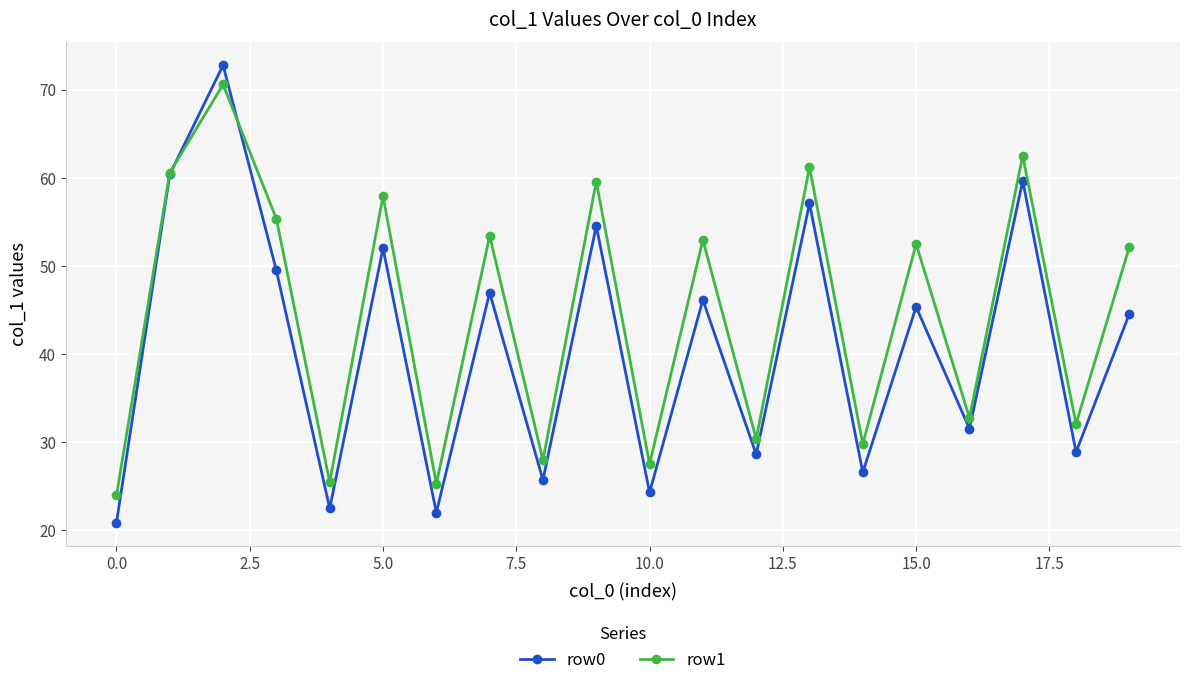

What is the minimum value for row0?

20.8